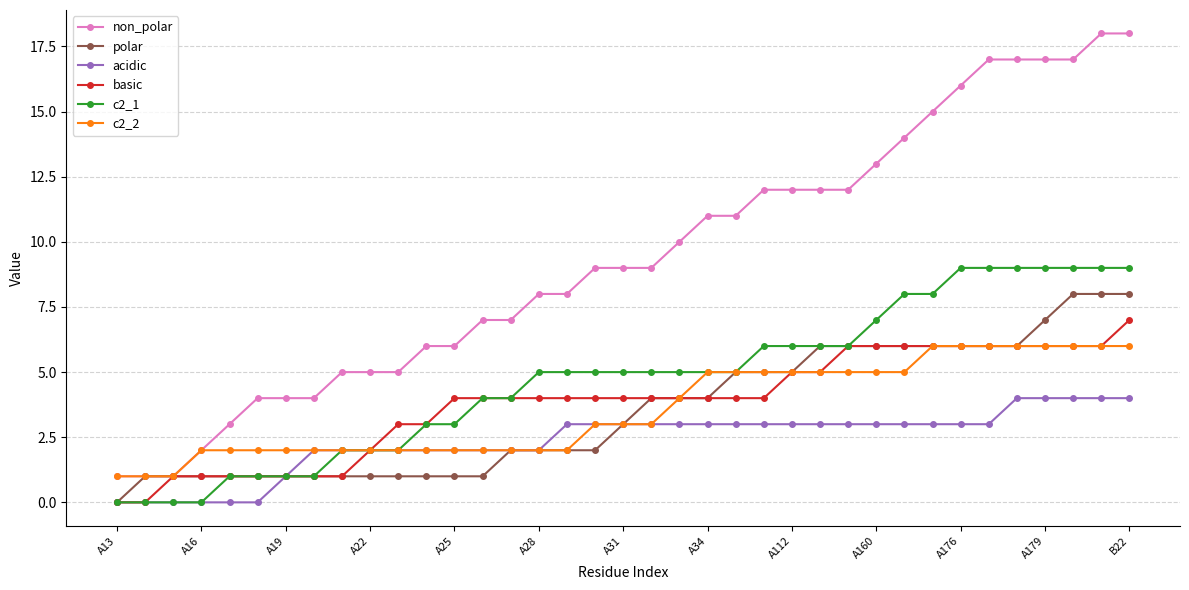

Which series has the widest spread of values?

non_polar